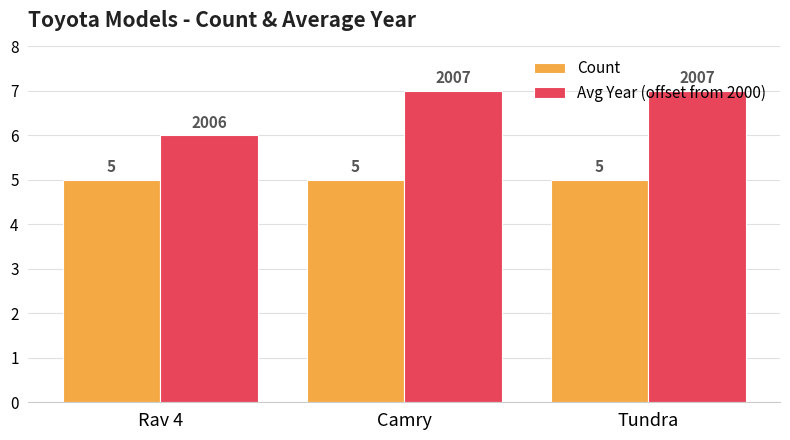

List the series in order of their overall mean, highest first.

Avg Year (offset from 2000), Count